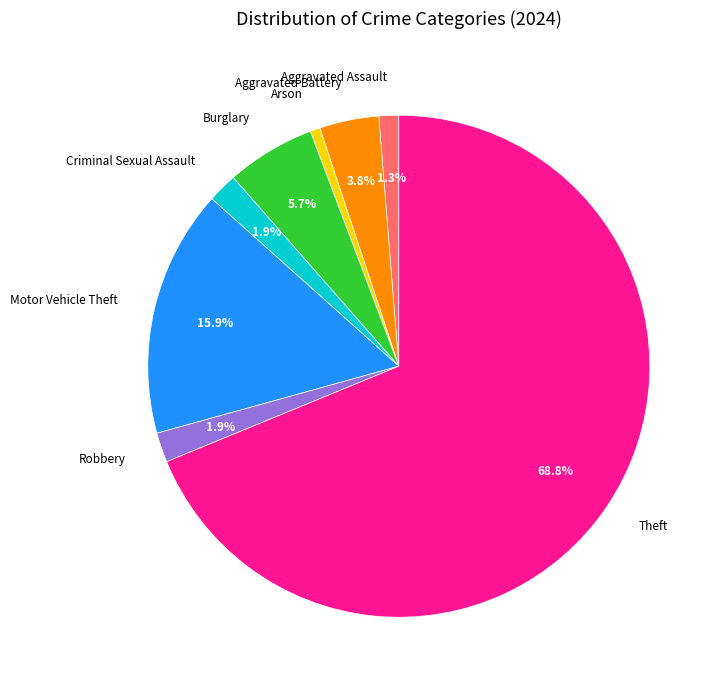

Do Motor Vehicle Theft and Aggravated Battery together represent more than half of the pie?

No